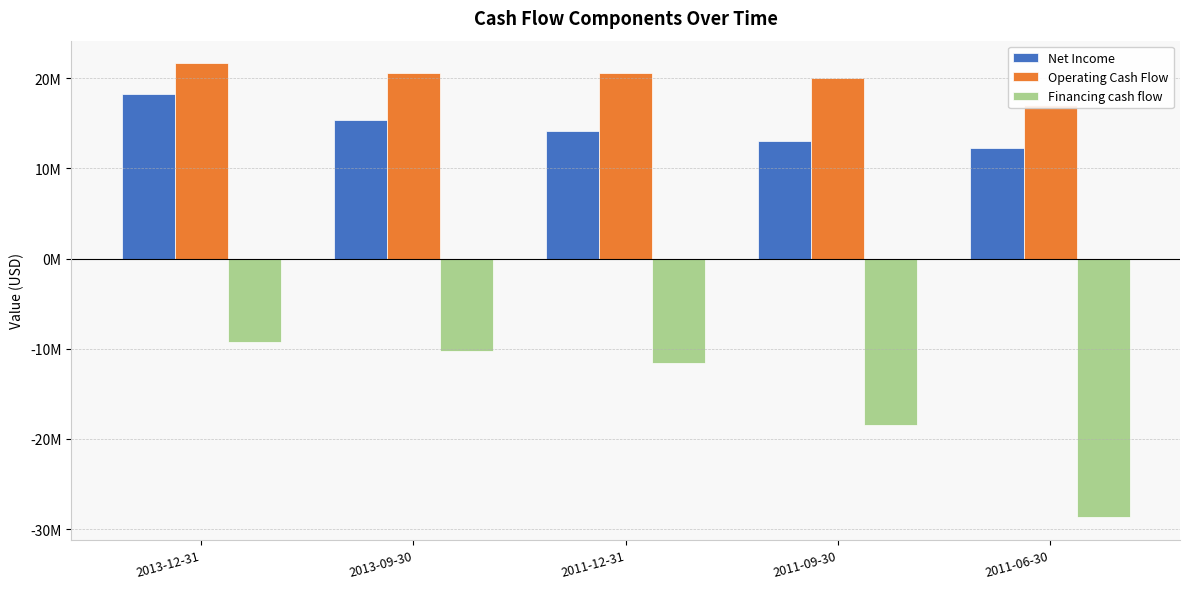

What is the difference between the Financing cash flow values at 2013-09-30 and 2013-12-31?

1021500